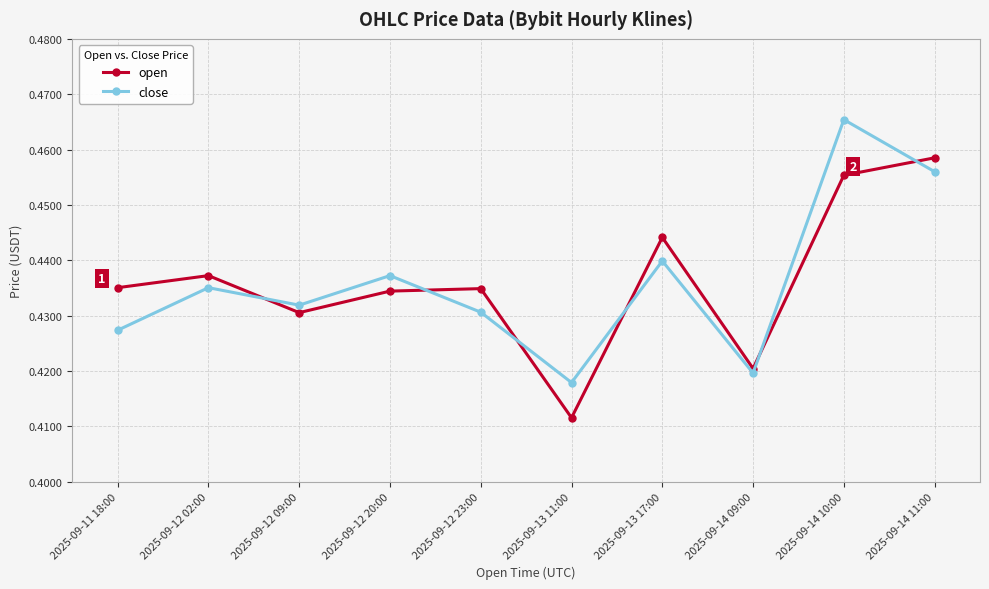

Is it true that open equals 0.6 at 2025-09-13 11:00?

False